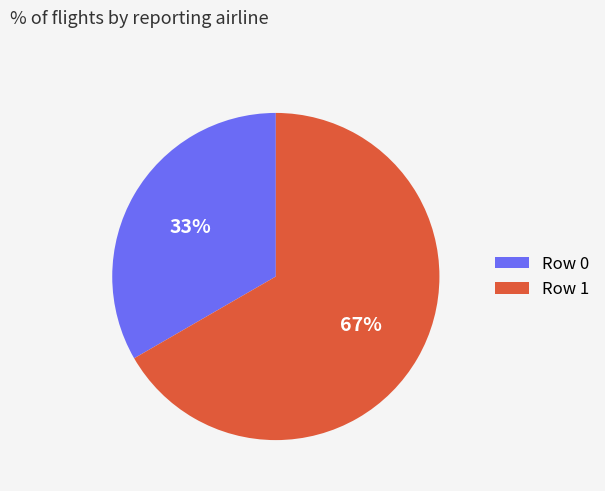

Between Row 0 and Row 1, which is larger?

Row 1